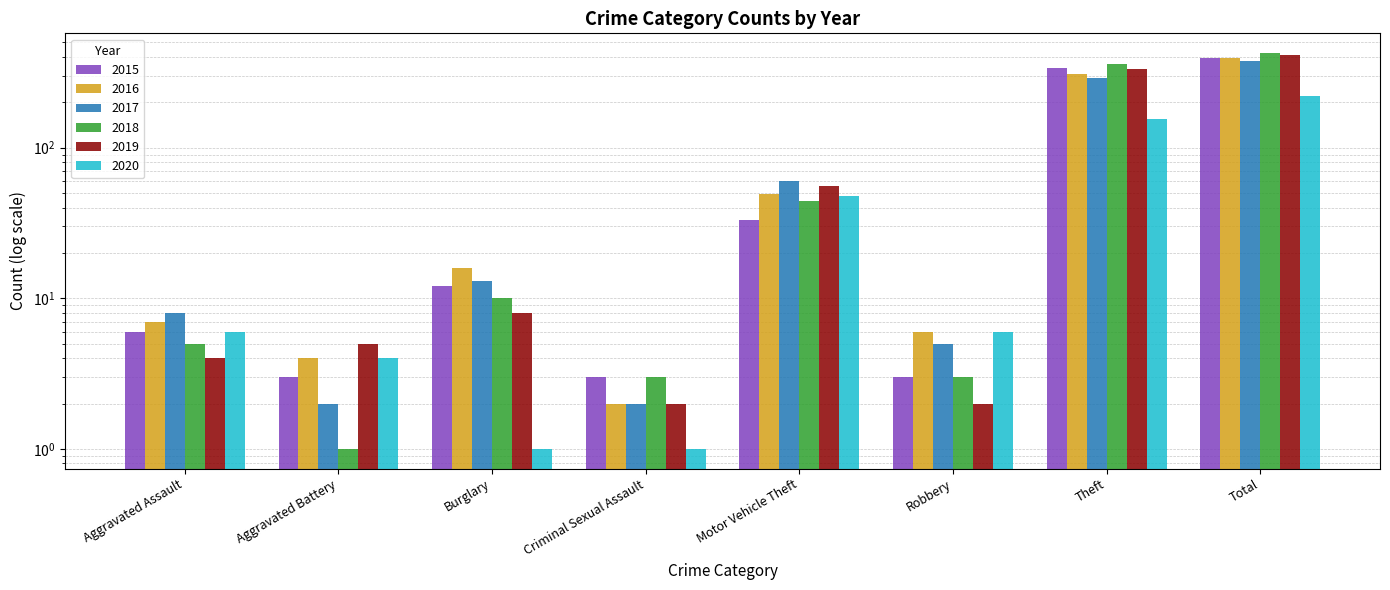

The 2020 series shows 2 at Burglary. True or false?

False